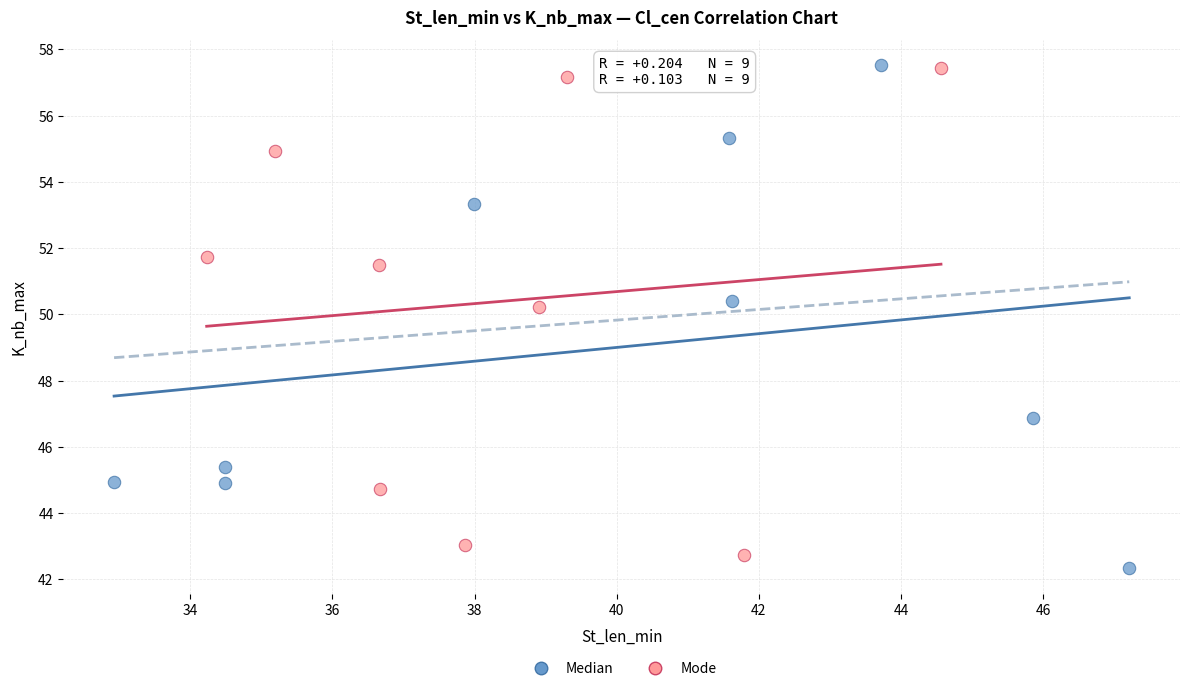

What are all the series names shown in the legend?

Median, Mode